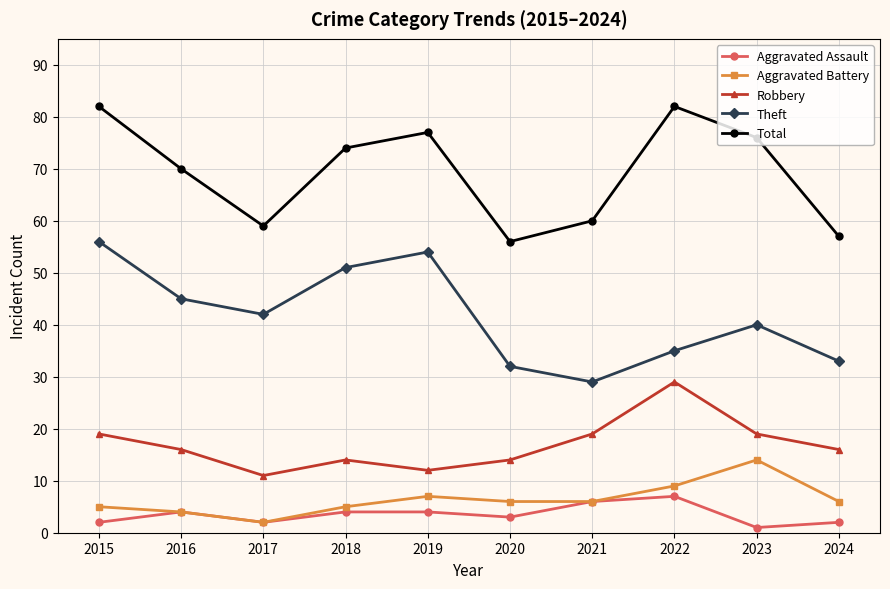

The Theft series shows 71 at 2023. True or false?

False